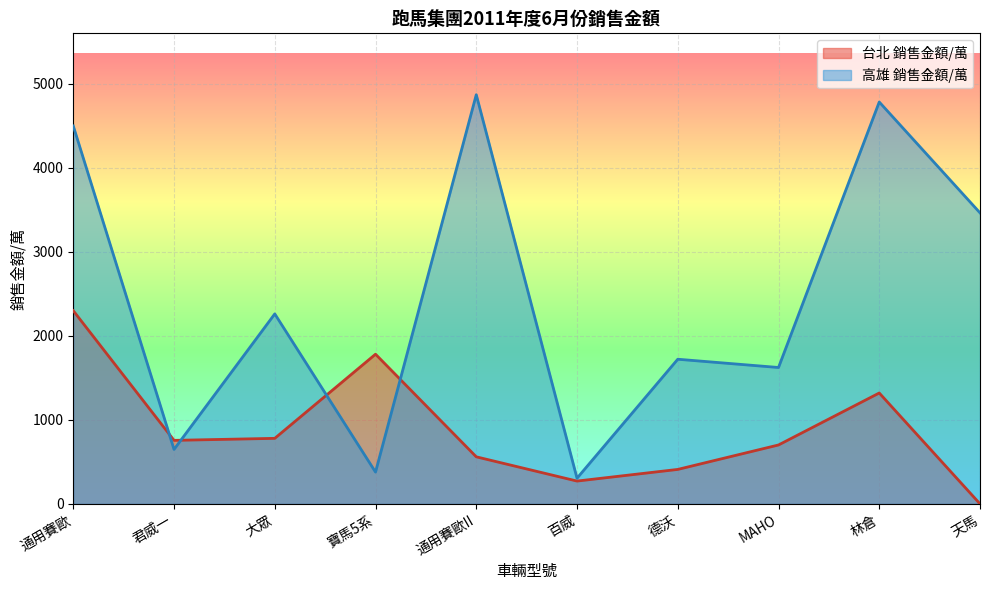

What position from the left is 通用賽歐?

1